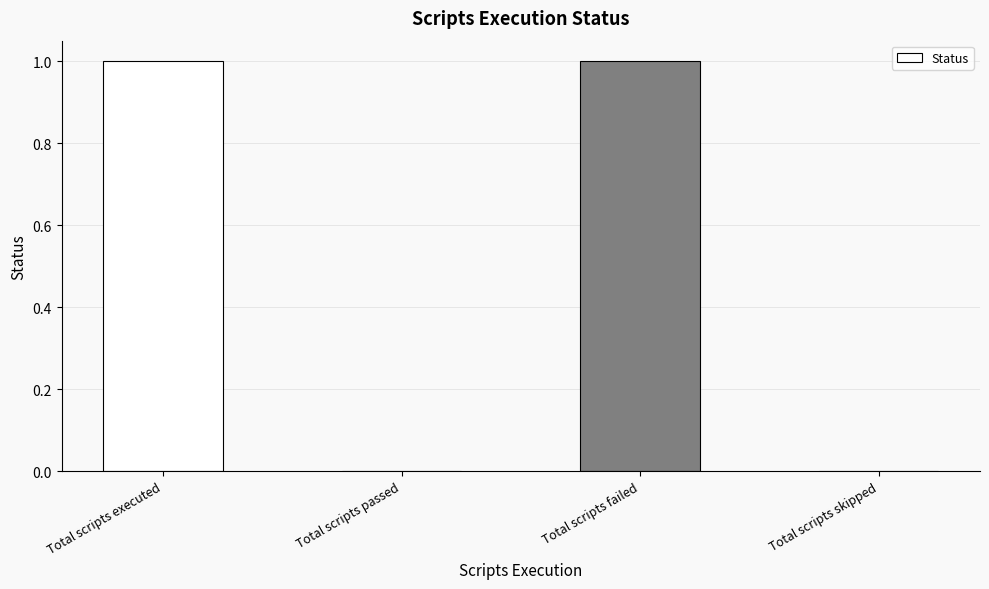

What is the ratio of the value at Total scripts executed to the value at Total scripts failed?

1.0